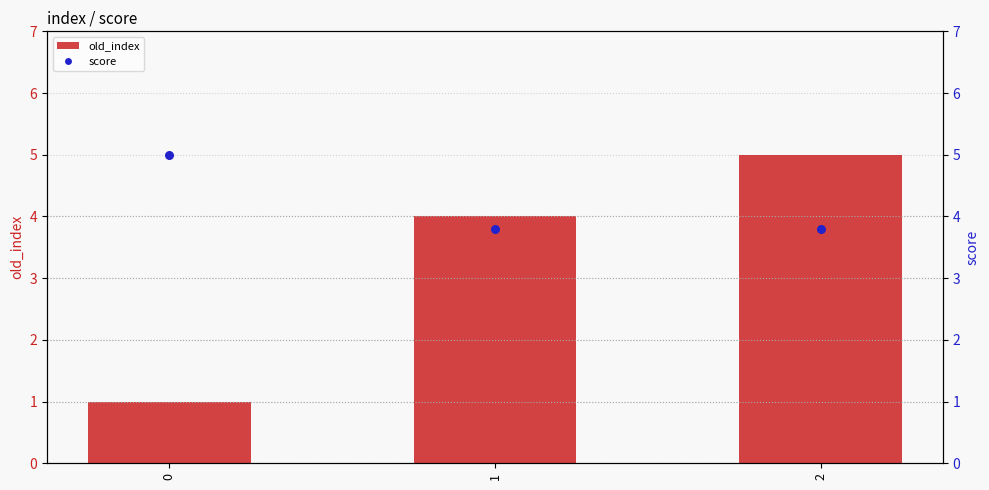

Which series contains the highest Y value?

old_index